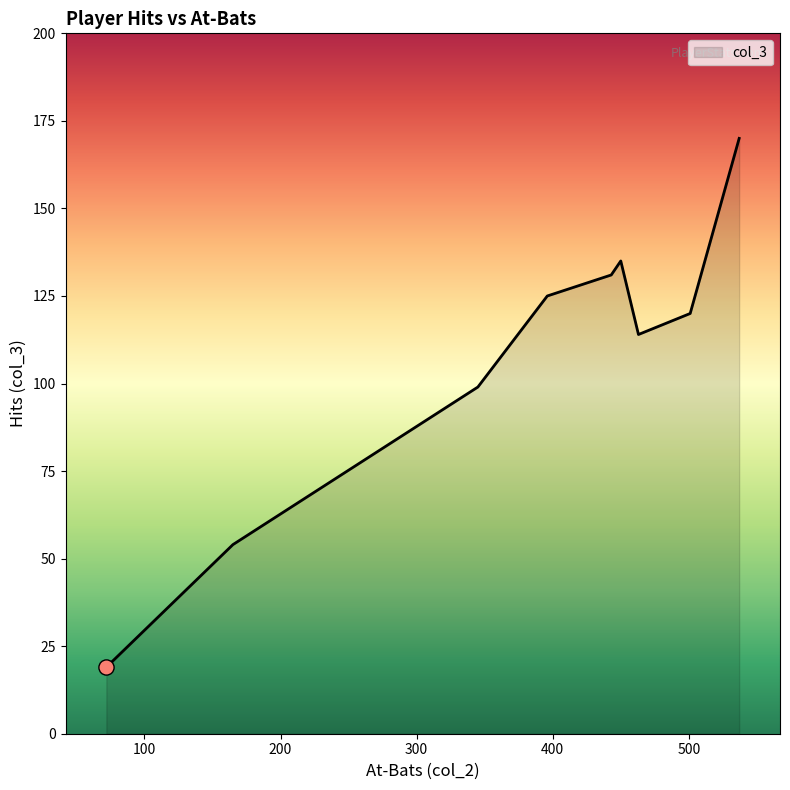

What is the smallest value displayed?

19